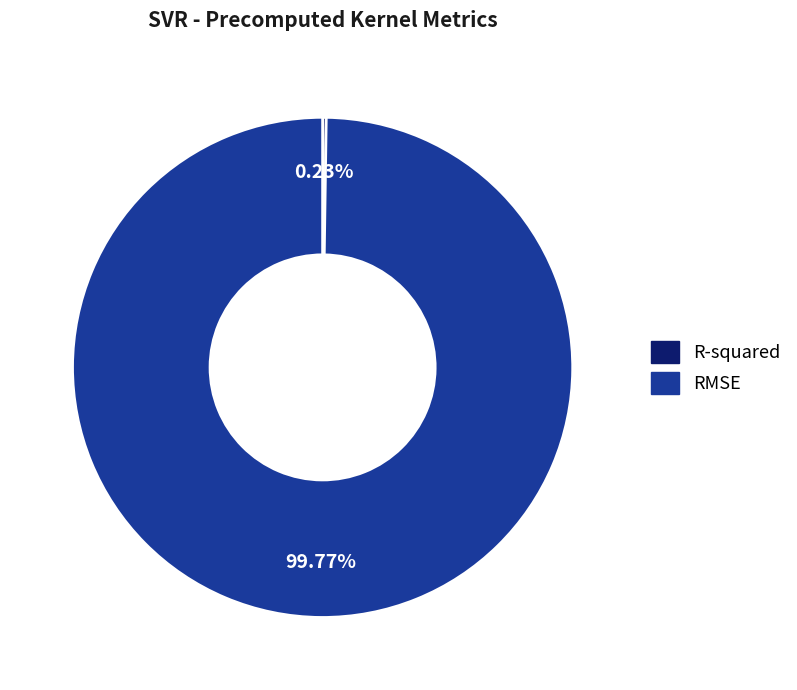

Which slice is the largest?

RMSE